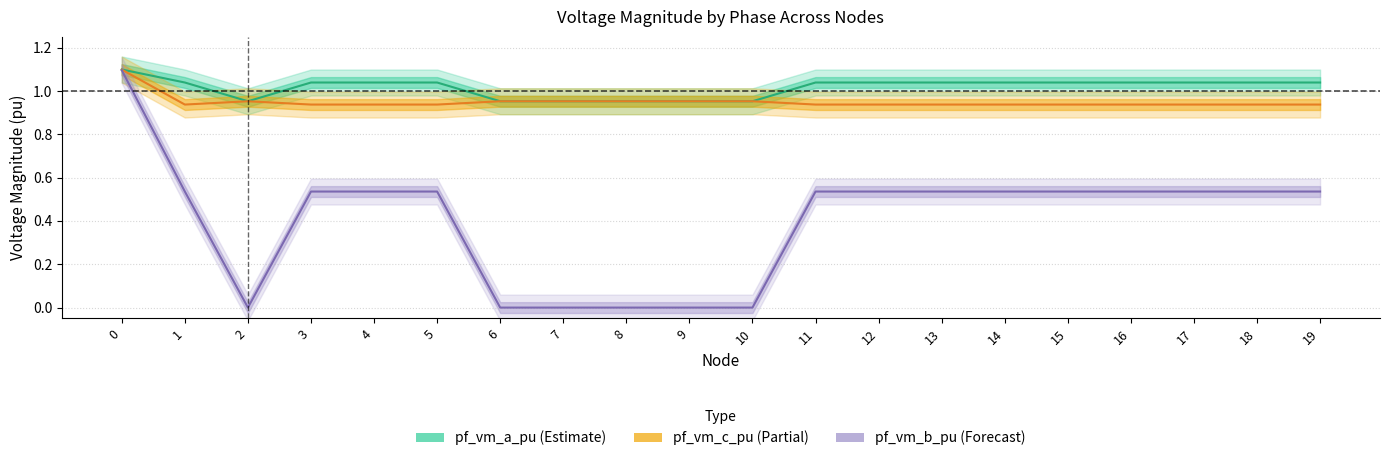

The value of pf_vm_a_pu at 7 is 1.0. True or false?

True